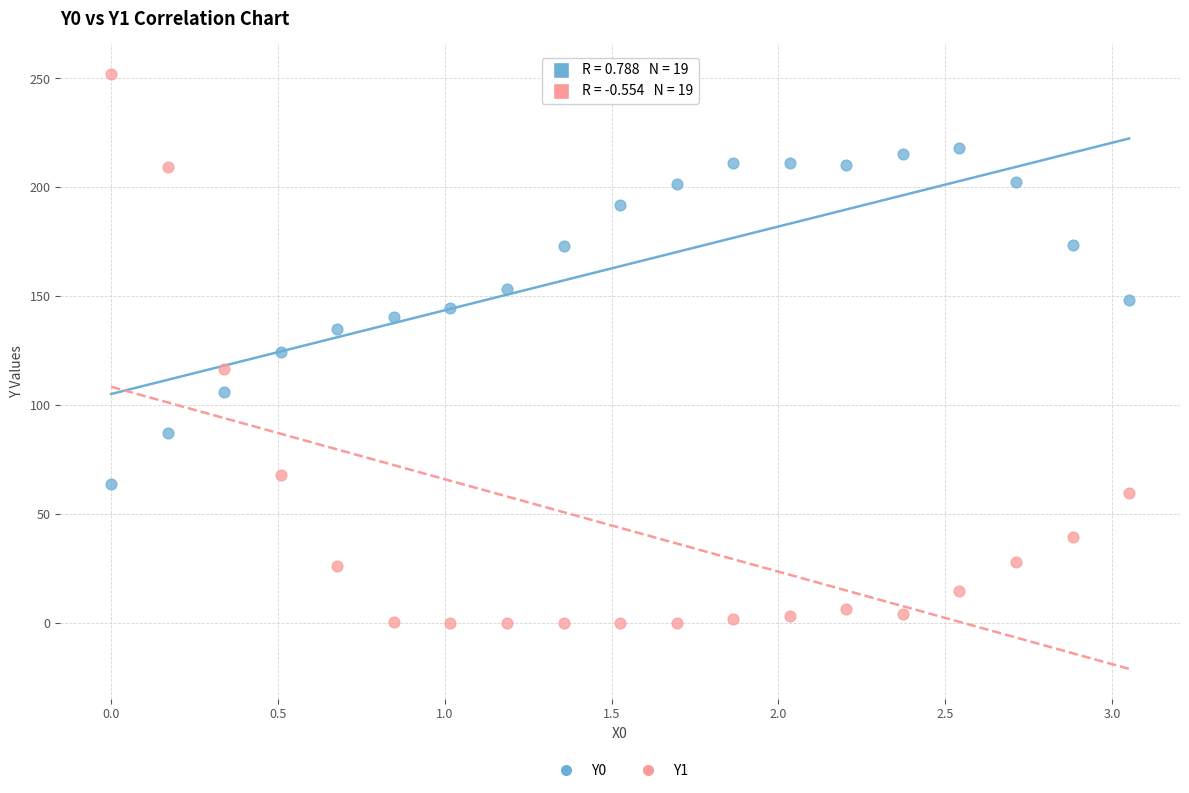

Which series has the largest Y range (max minus min)?

Y1